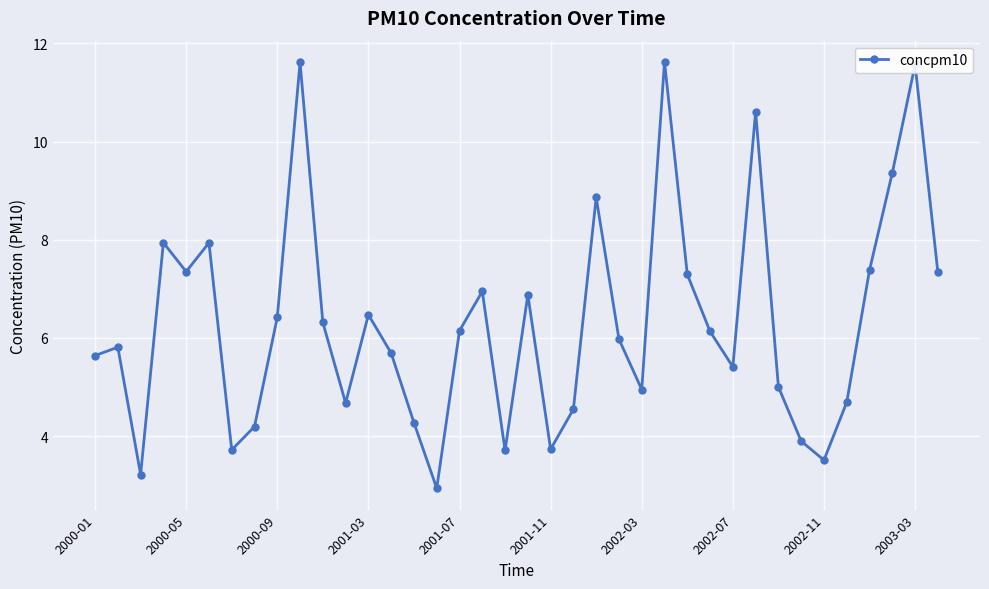

How many interior local peaks (higher than both neighbors) does the data have?

11